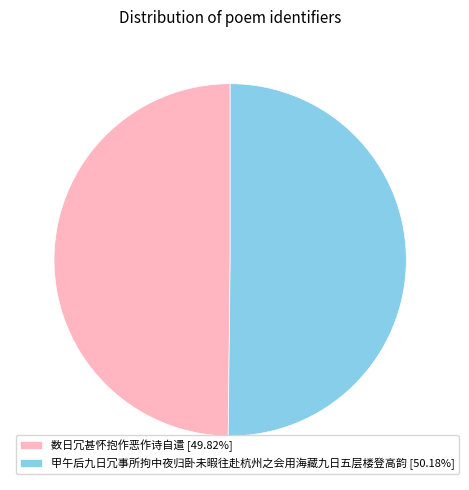

Is the sum of 甲午后九日冗事所拘中夜归卧未暇往赴杭州之会用海藏九日五层楼登高韵 [50.18%] and 数日冗甚怀抱作恶作诗自遣 [49.82%] greater than half?

Yes